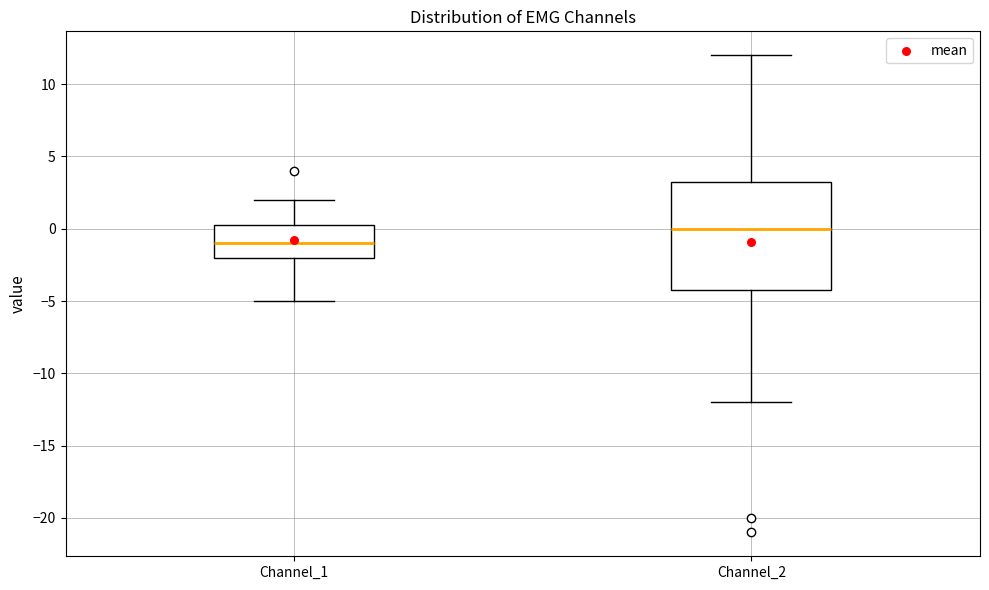

Which box has the highest median line?

Channel_2